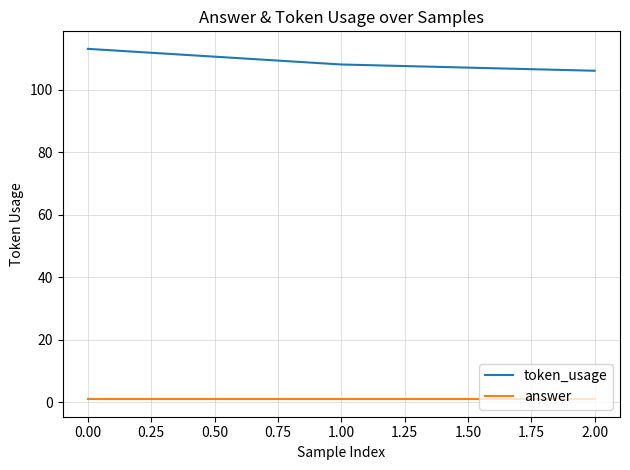

What is the sum of all answer values?

3